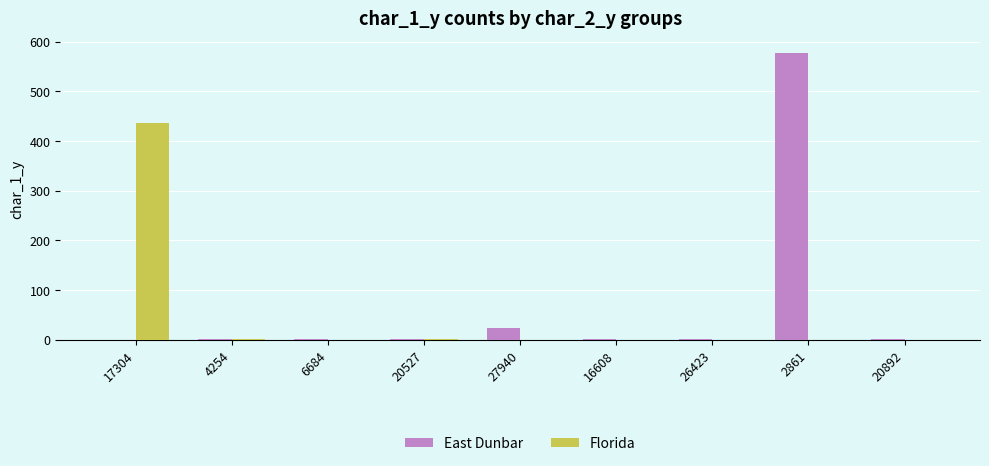

Which series has the largest total across all categories?

East Dunbar